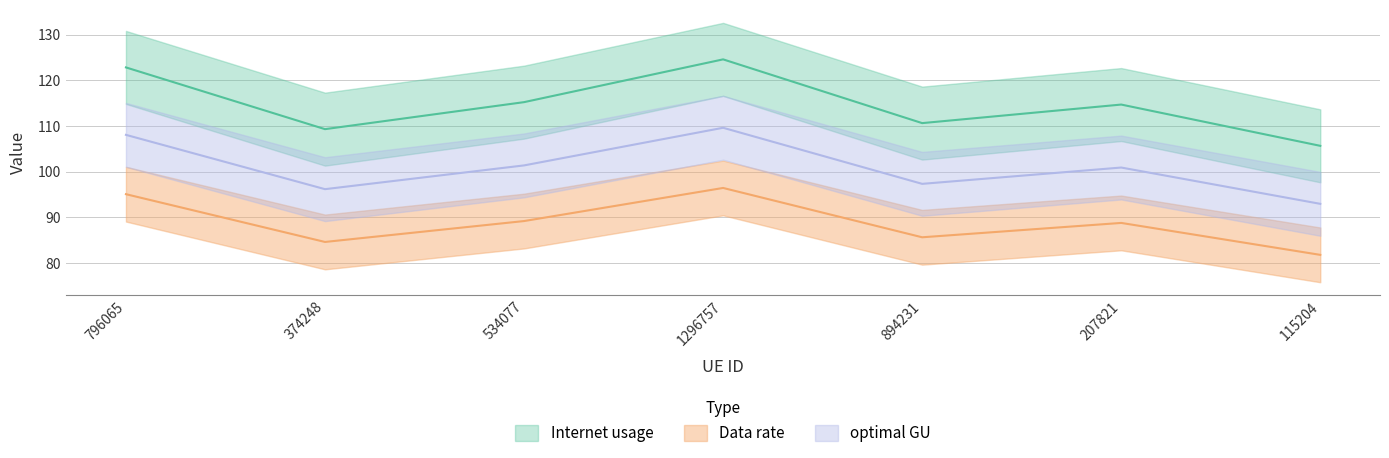

Between 1296757 and 796065, which is larger?

1296757